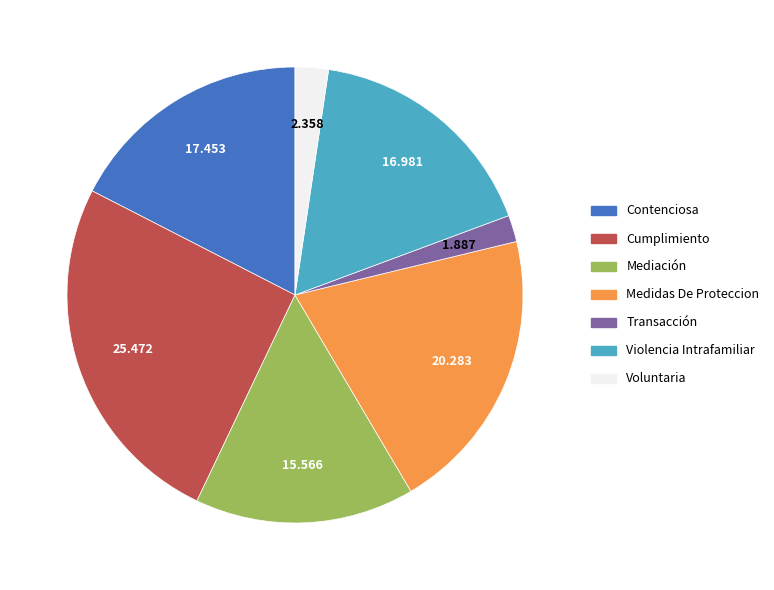

The Medidas De Proteccion slice represents 20% of the pie. True or false?

True